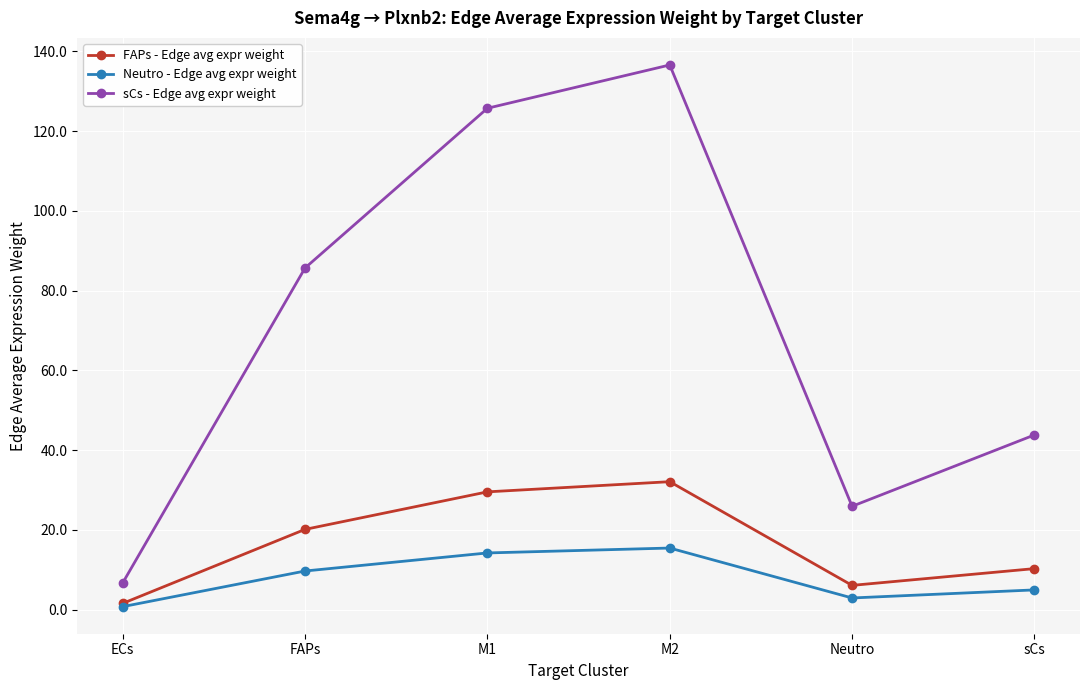

Reading left to right, list all the values displayed in this chart.

FAPs - Edge avg expr weight: 1.6	20.1	29.5	32.1	6.1	10.3
Neutro - Edge avg expr weight: 0.8	9.7	14.2	15.5	2.9	5.0
sCs - Edge avg expr weight: 6.7	85.7	125.7	136.6	25.9	43.8